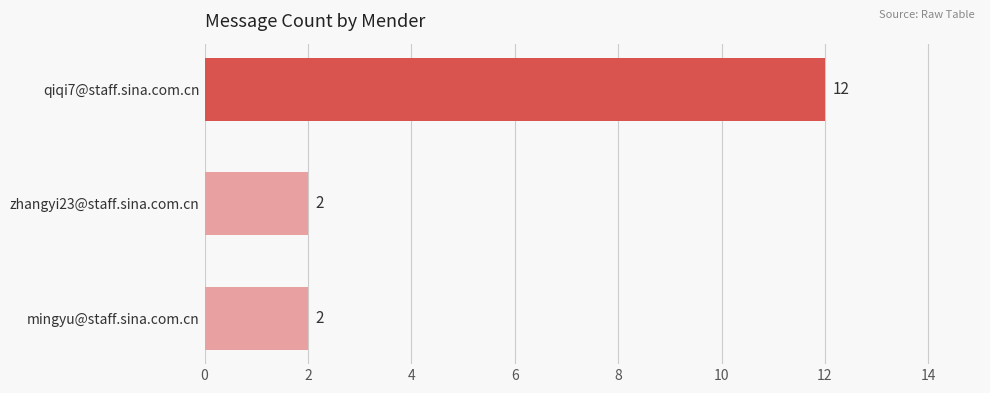

What is the change in value from qiqi7@staff.sina.com.cn to mingyu@staff.sina.com.cn?

-10